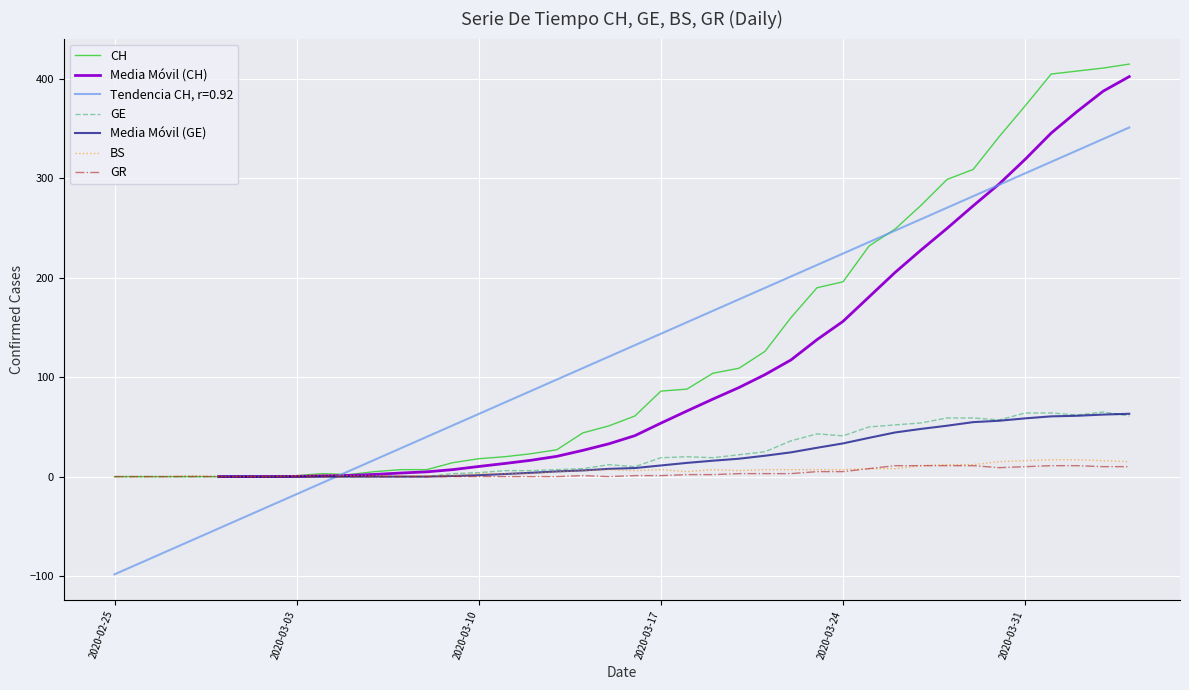

True or false: CH and BS cross at least once.

False